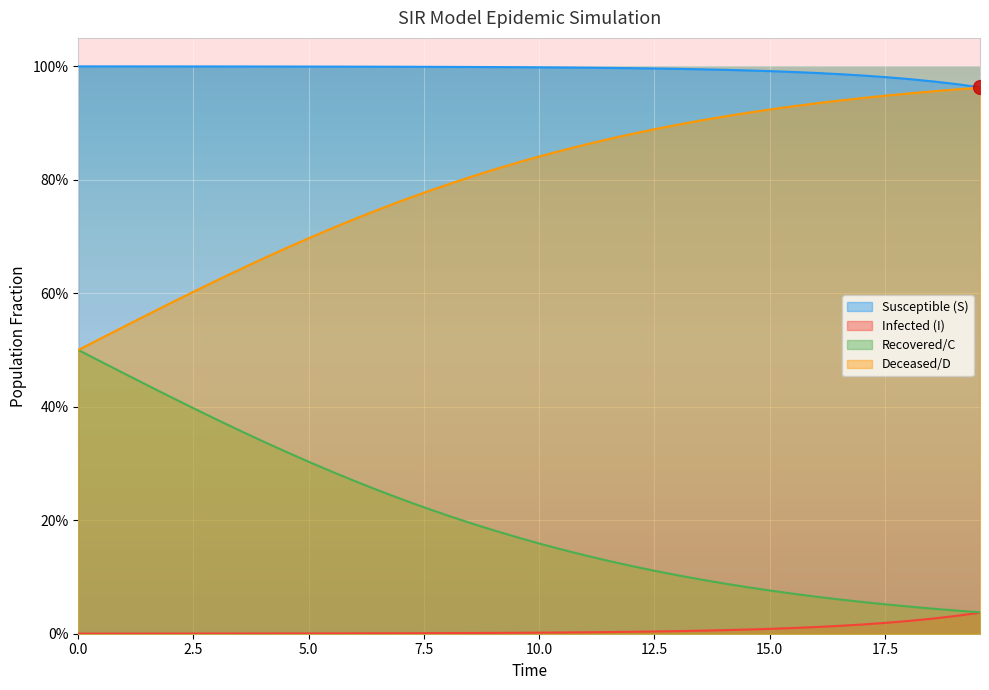

What is the maximum value shown in the chart?

1.0